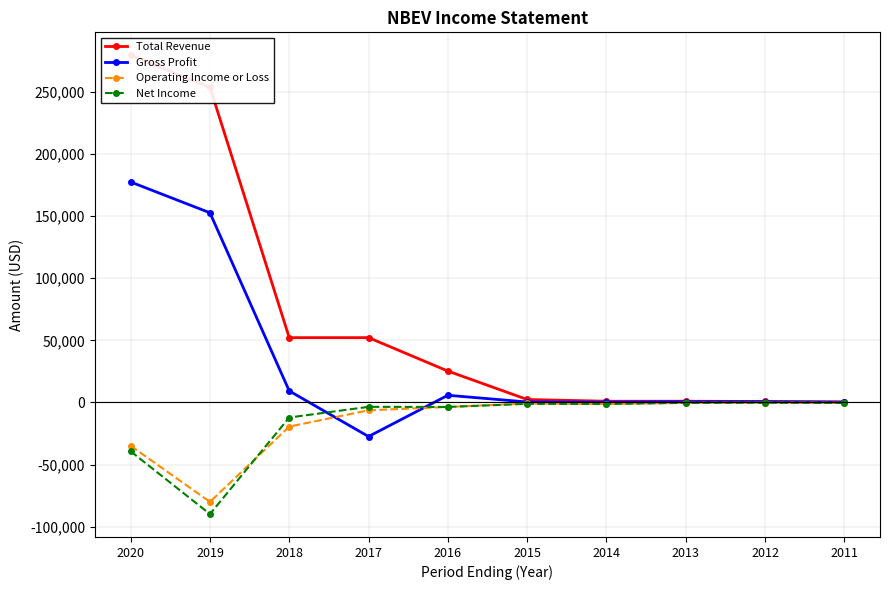

Between 2018 and 2014, which series saw the biggest shift?

Total Revenue